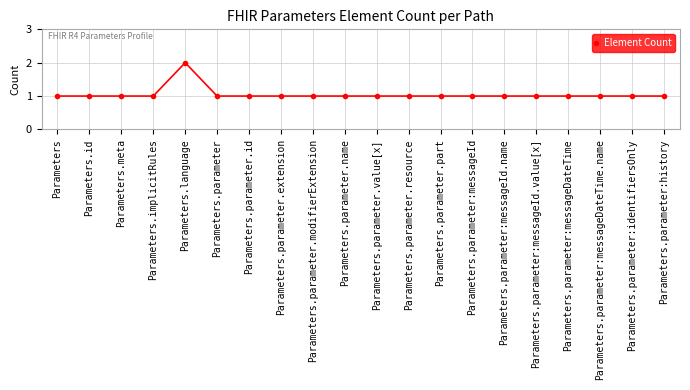

What position from the right is Parameters.parameter.name?

11